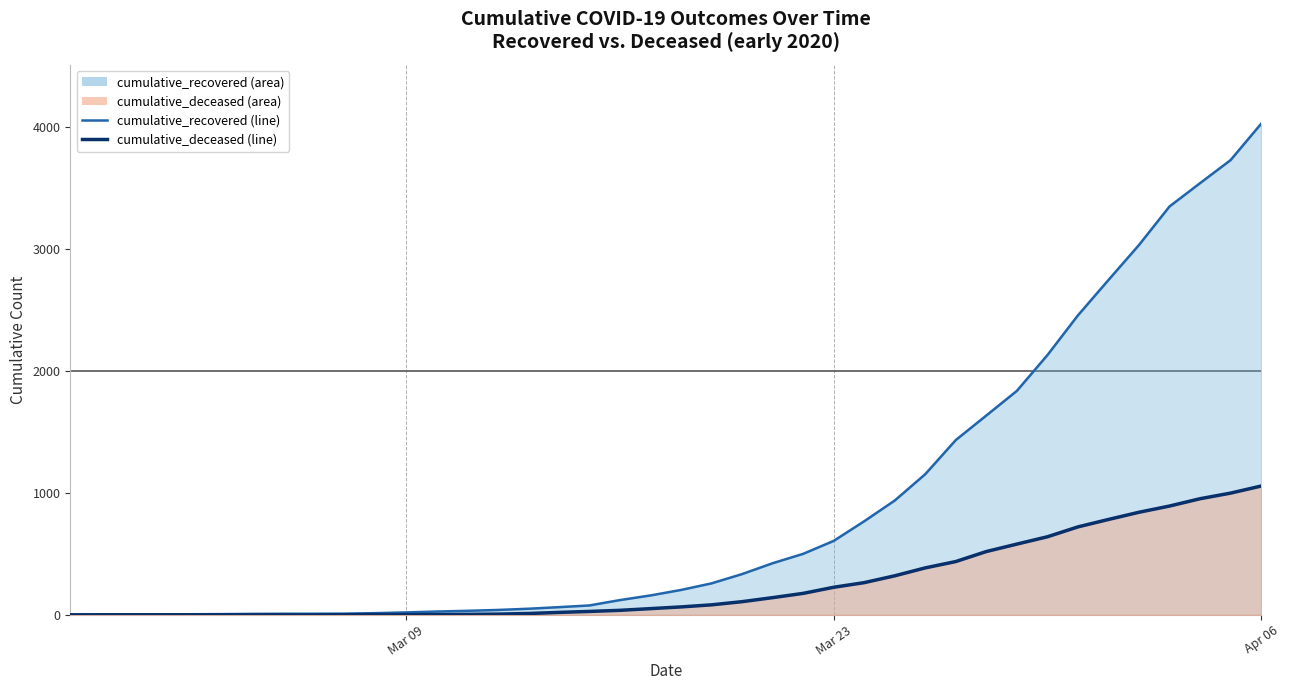

How many data points in cumulative_recovered are less than 204?

20